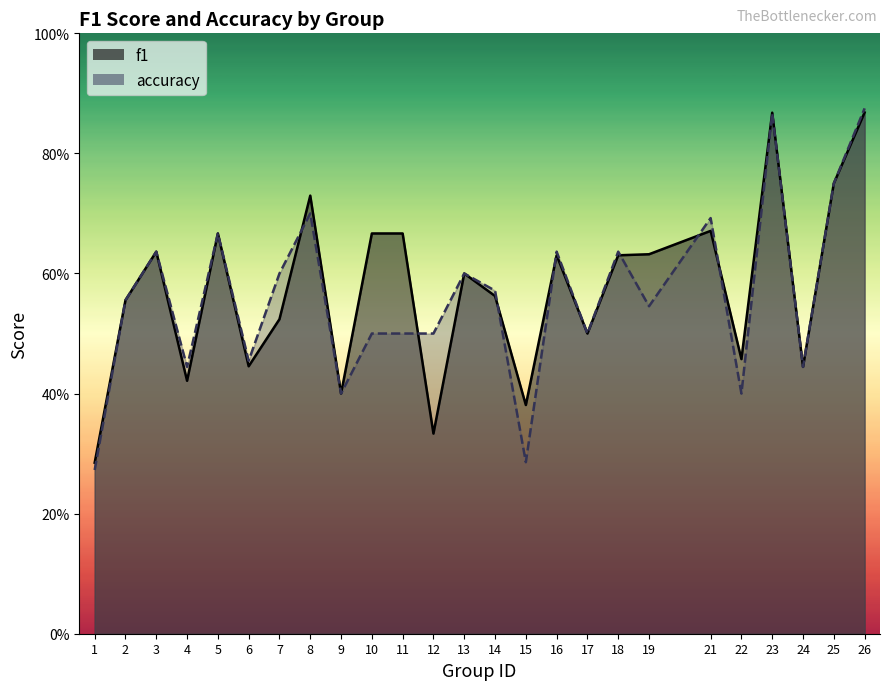

What is the total value across all series at 16?

1.3